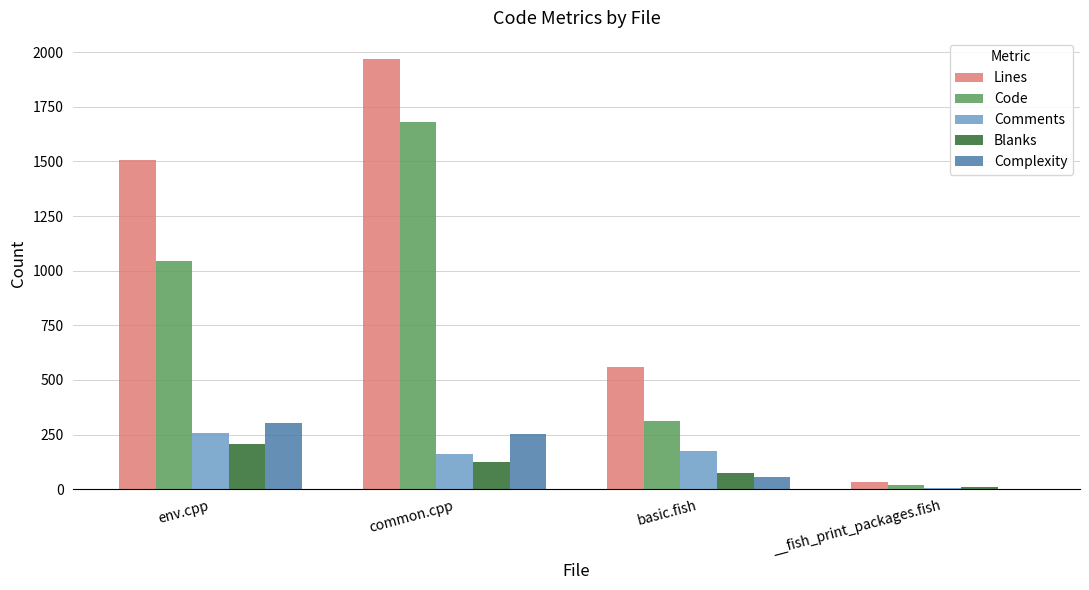

What is the sum of the Comments values at basic.fish and __fish_print_packages.fish?

177